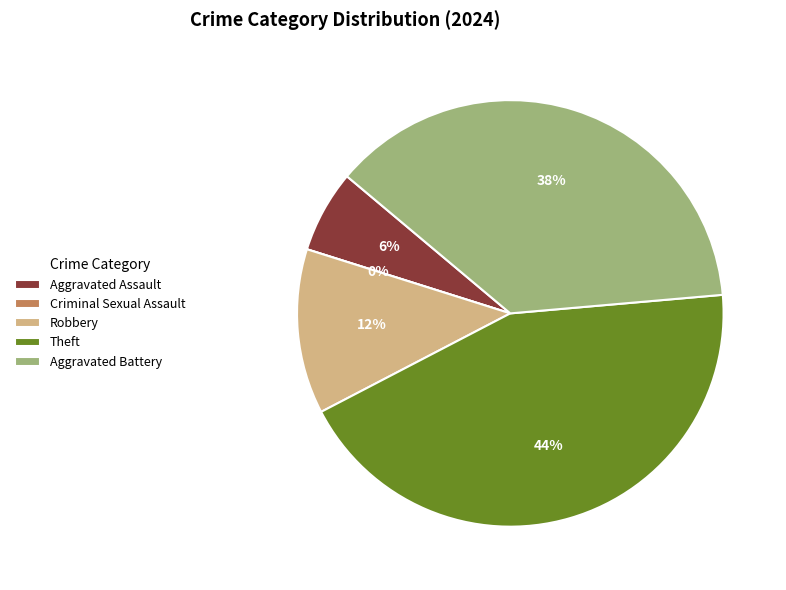

Count the number of slices in the pie.

5